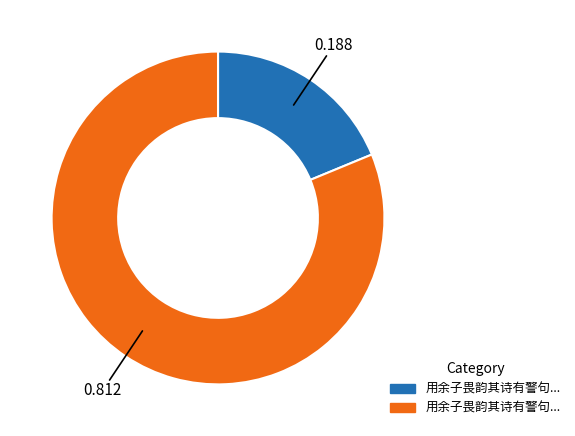

Is there any slice that represents more than half of the pie?

Yes